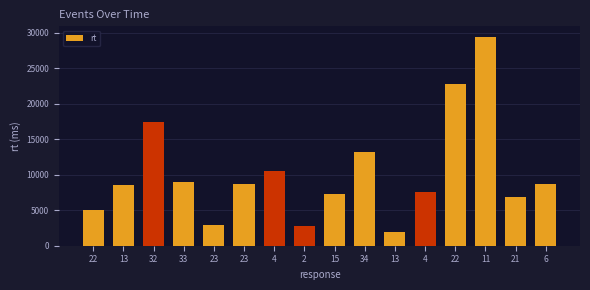

How many categories are shown in the chart?

16